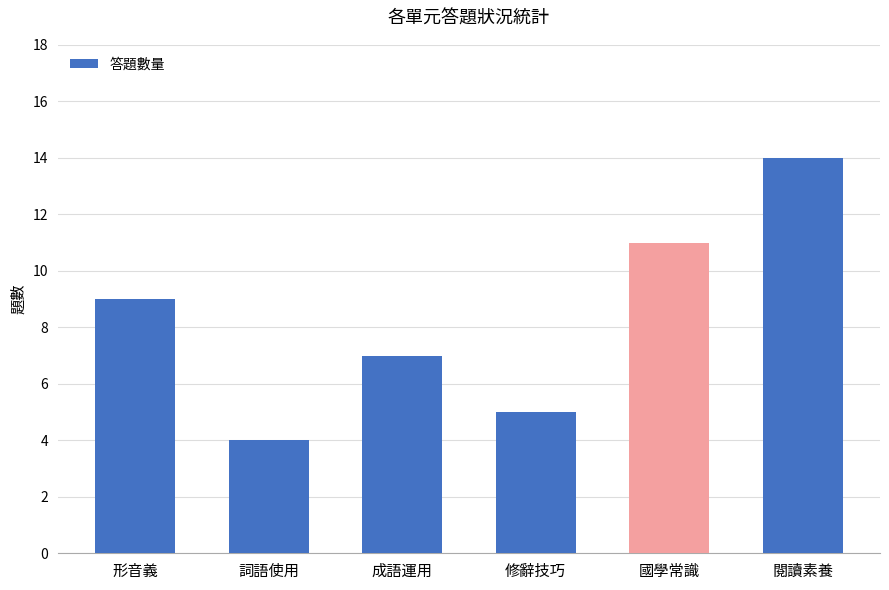

How many values are below 9?

3